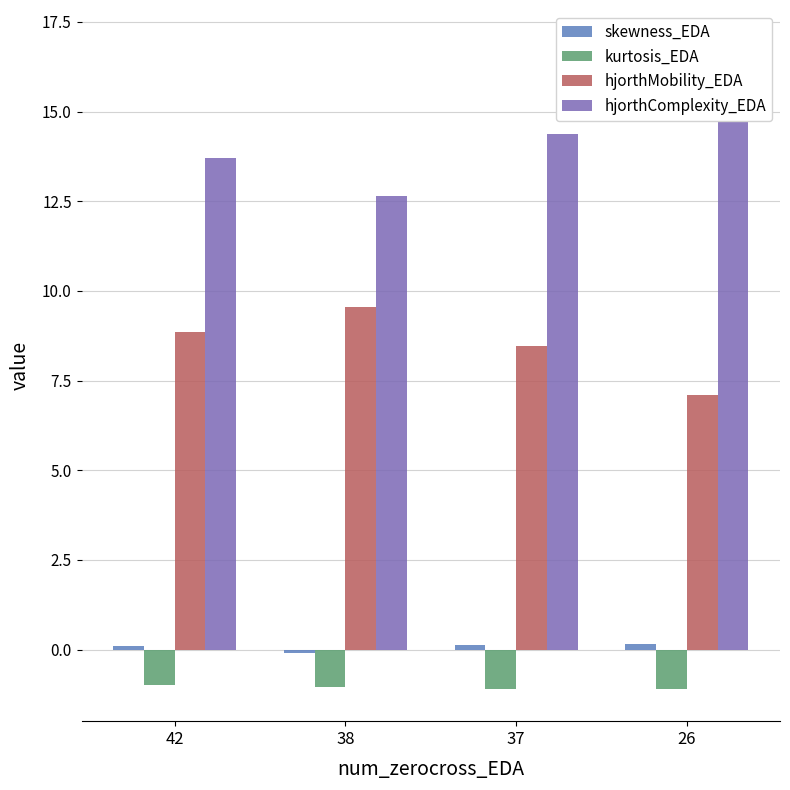

What is the value of the hjorthComplexity_EDA bar at the 3rd from the left?

14.4